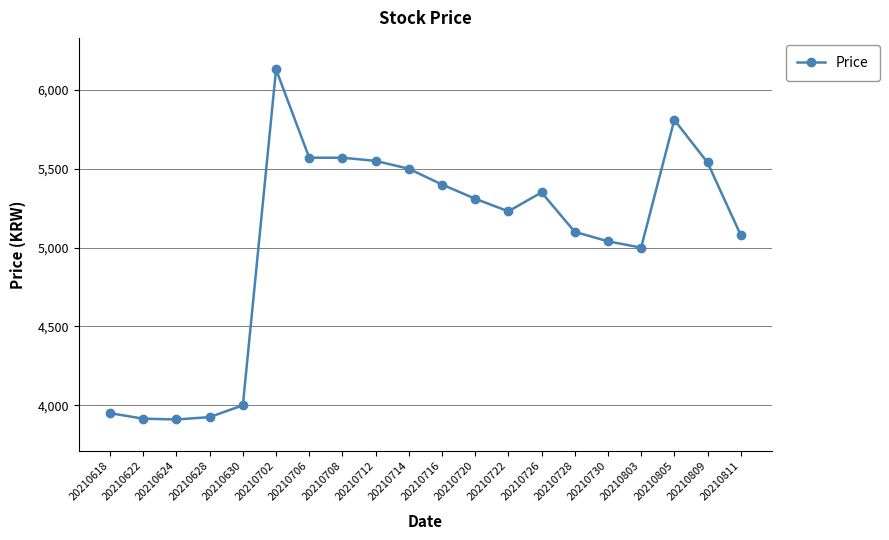

What is the difference between the maximum and minimum values?

2220